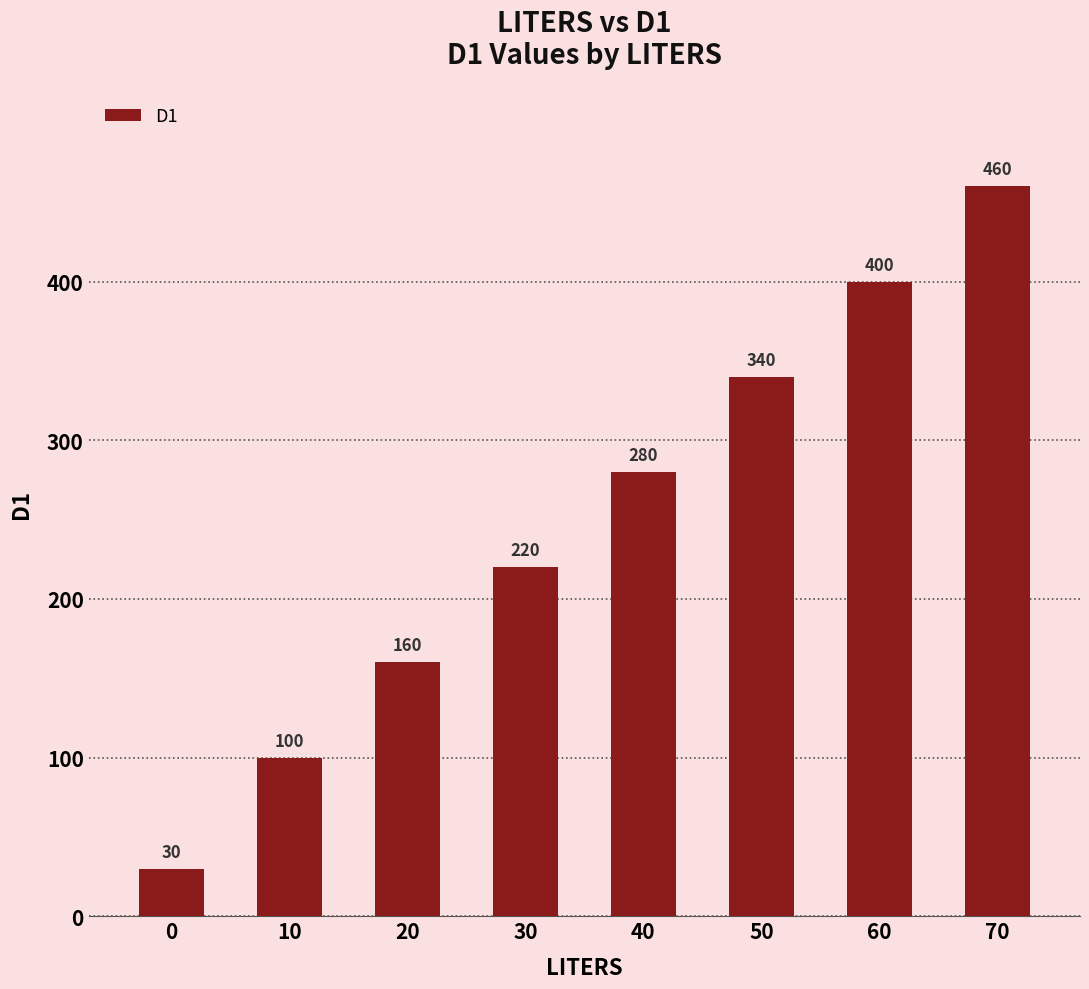

The chart shows a value of 100 at 10. True or false?

True